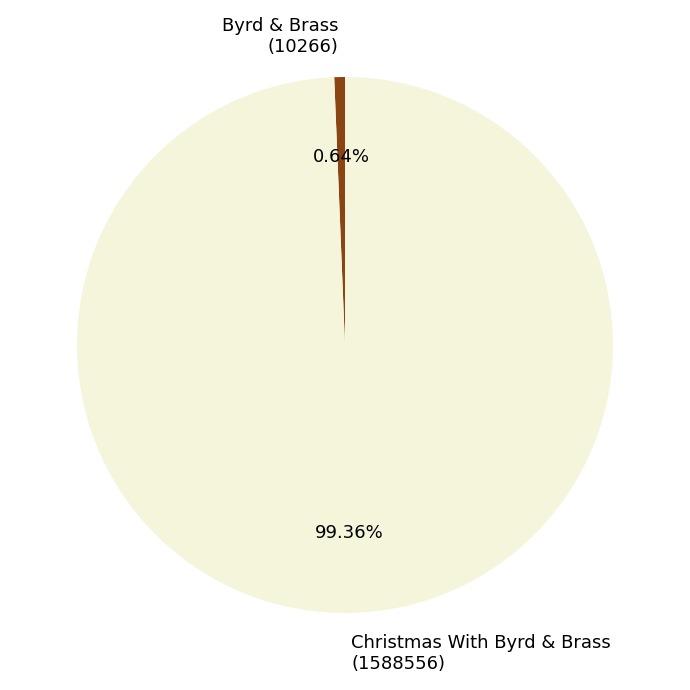

Which category has the smallest portion of the pie?

Byrd & Brass (10266)